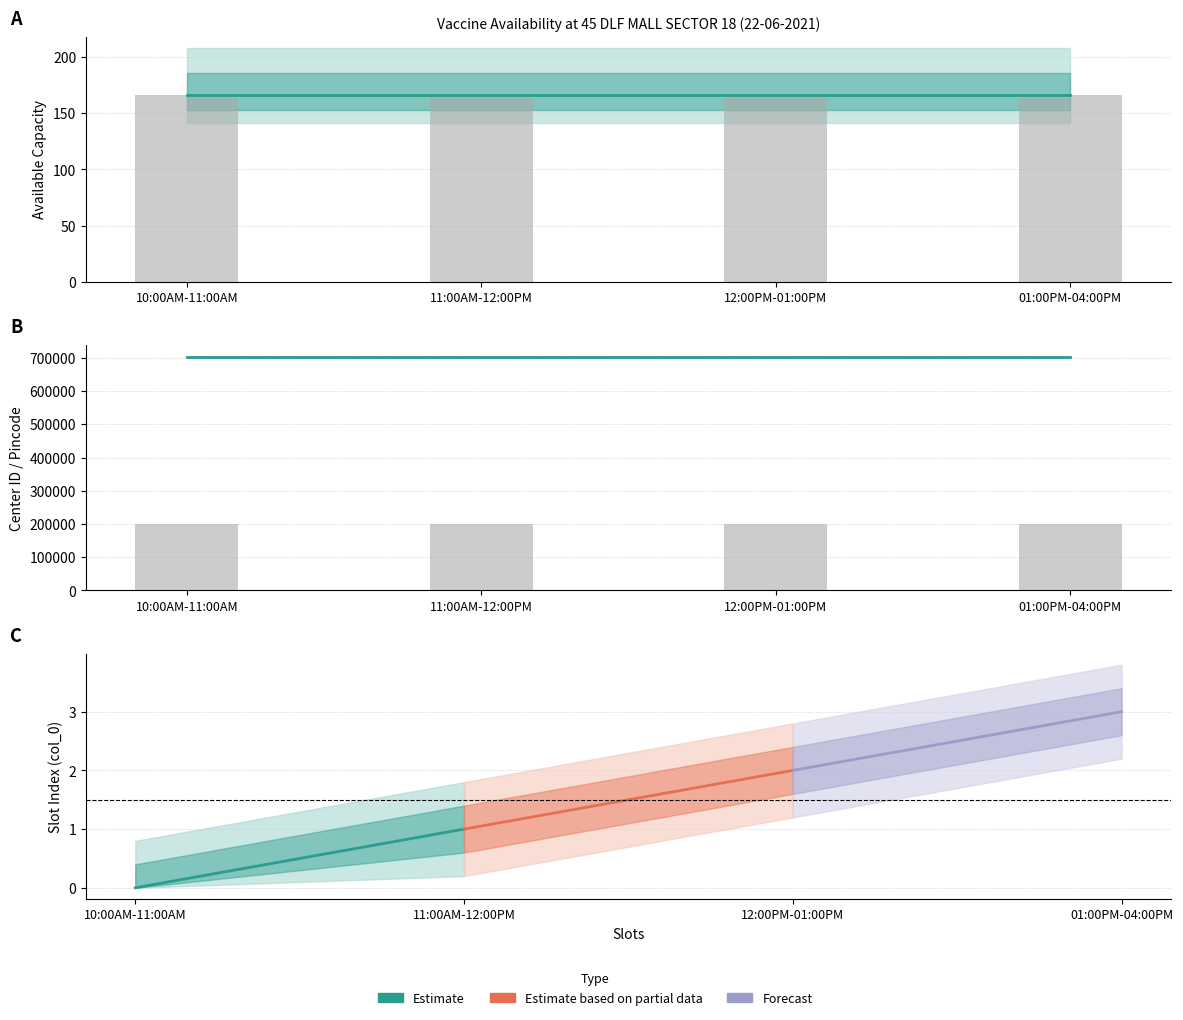

What is the label of the 1st bar from the left?

10:00AM-11:00AM